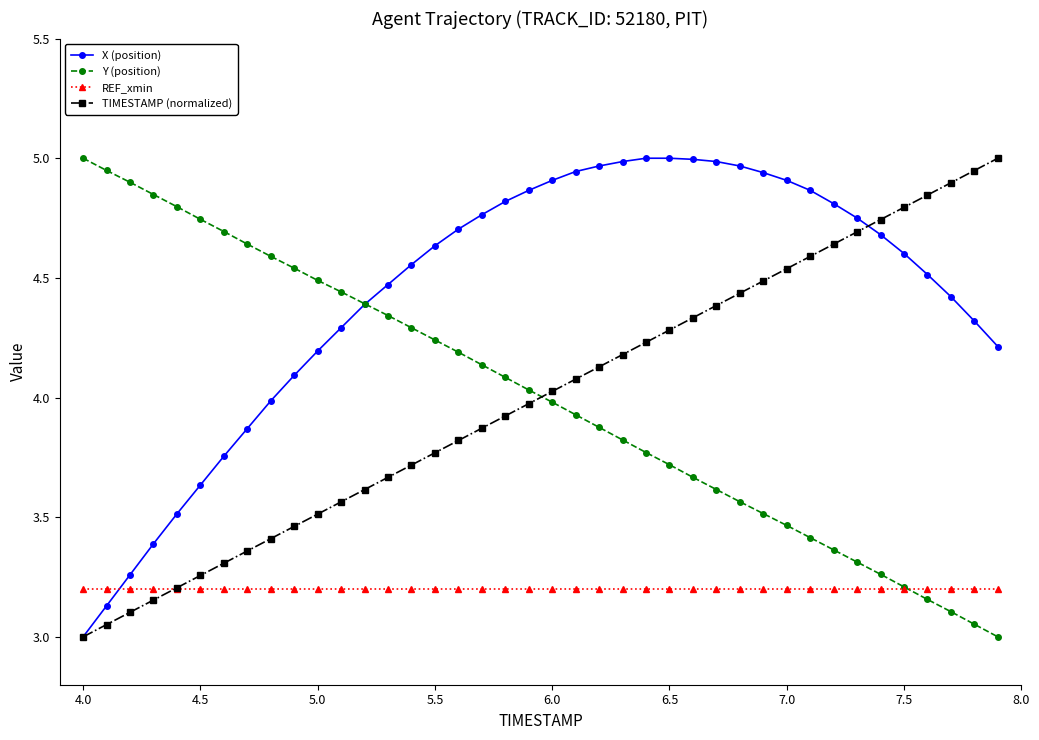

How many series are shown in this chart?

4